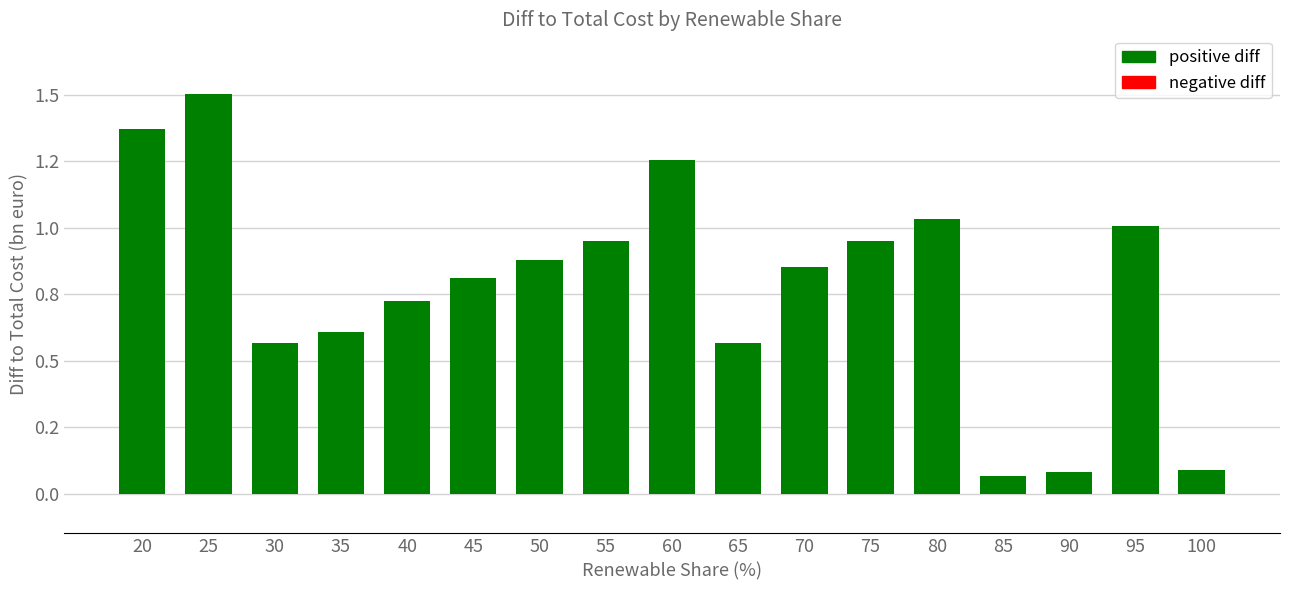

Are the bars horizontal?

No